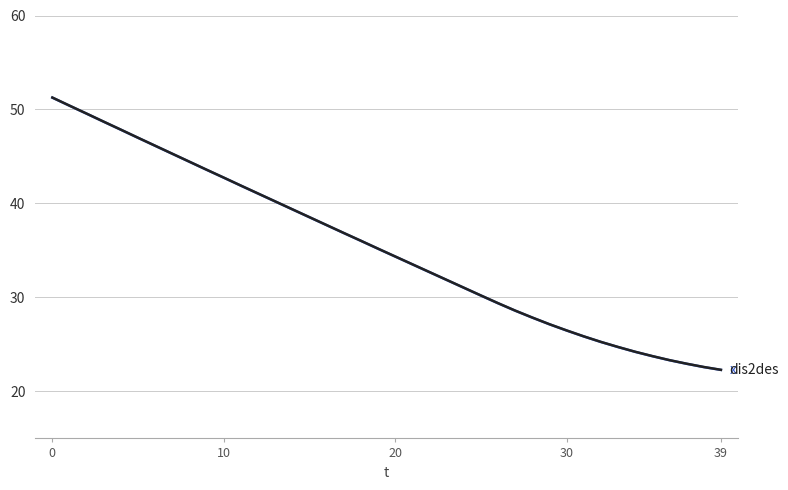

What is the maximum value shown in the chart?

51.3